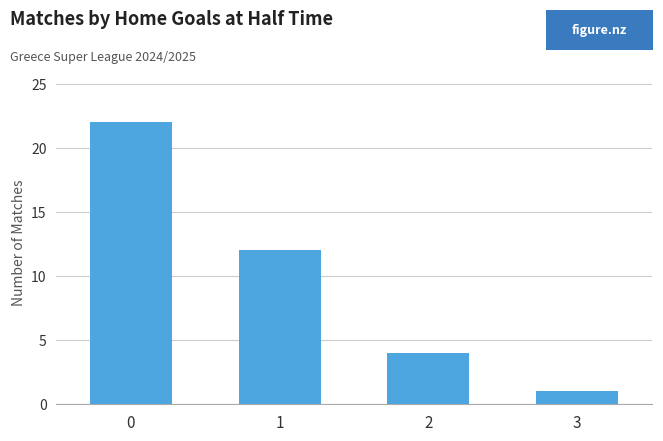

List the labels in order of value, smallest first.

3, 2, 1, 0